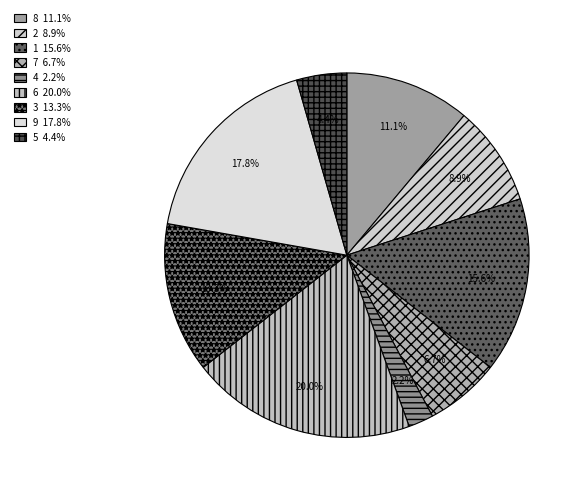

How many slices are in this pie chart?

9